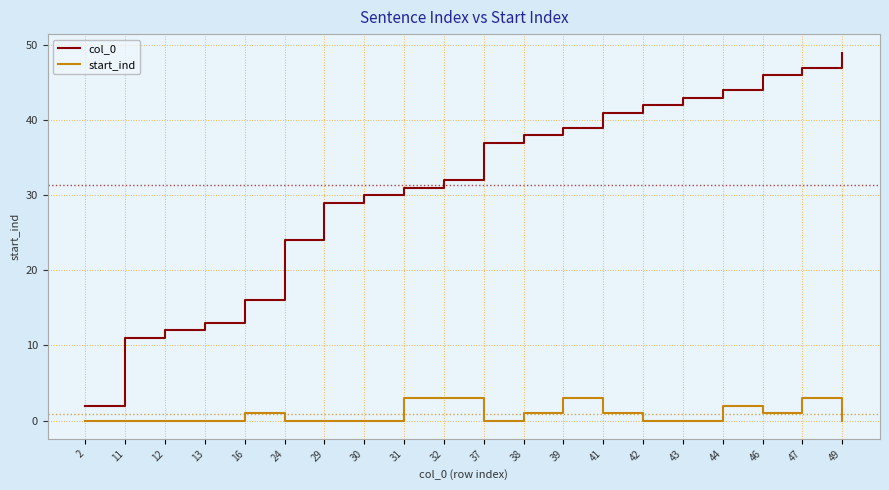

Read the col_0 value at 44.

44